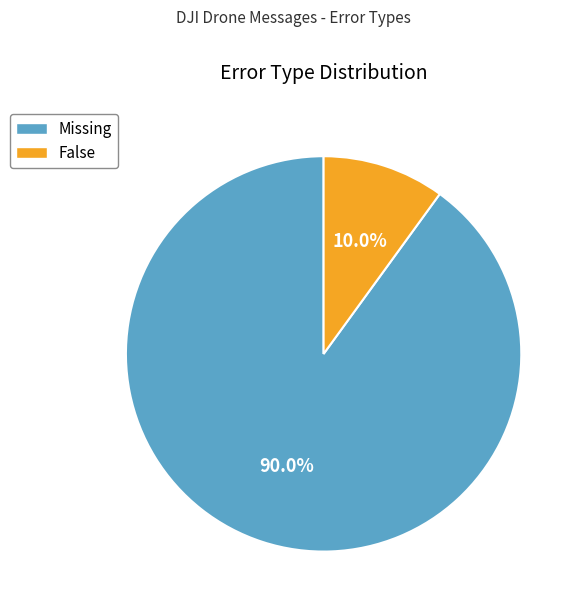

Does False represent more than half of the total?

No